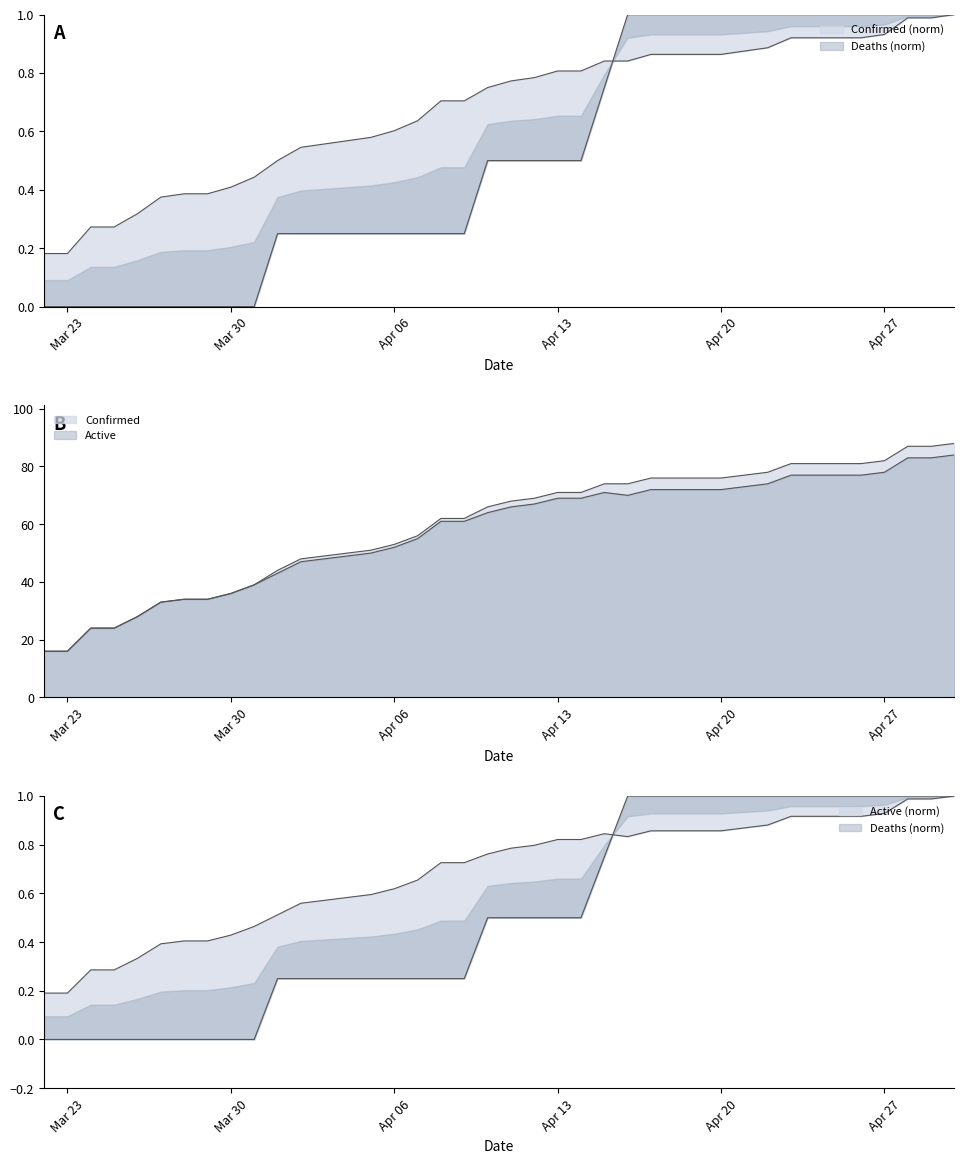

Is it true that Deaths equals 0.6 at Apr 13?

False